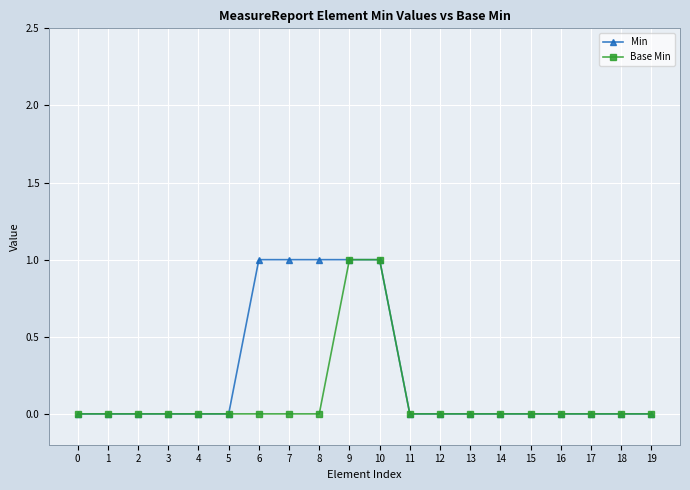

Reading left to right, transcribe all the data shown in this chart.

Min: 0=0	1=0	2=0	3=0	4=0	5=0	6=1	7=1	8=1	9=1	10=1	11=0	12=0	13=0	14=0	15=0	16=0	17=0	18=0	19=0
Base Min: 0=0	1=0	2=0	3=0	4=0	5=0	6=0	7=0	8=0	9=1	10=1	11=0	12=0	13=0	14=0	15=0	16=0	17=0	18=0	19=0